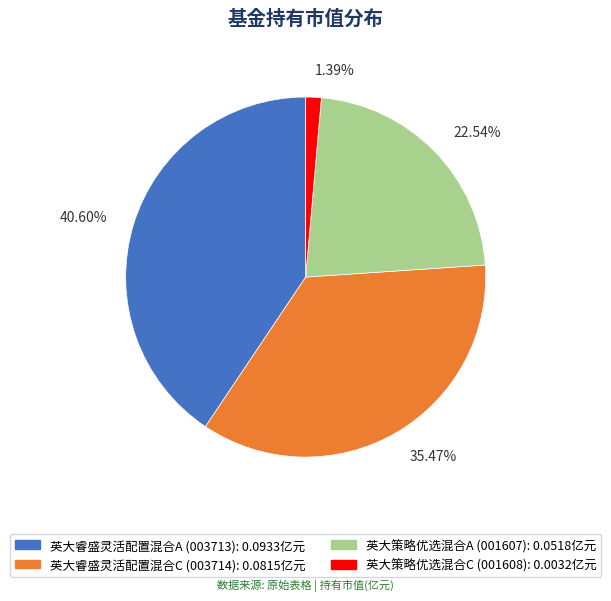

What percentage is the 英大策略优选混合A slice, to the nearest percent?

23%